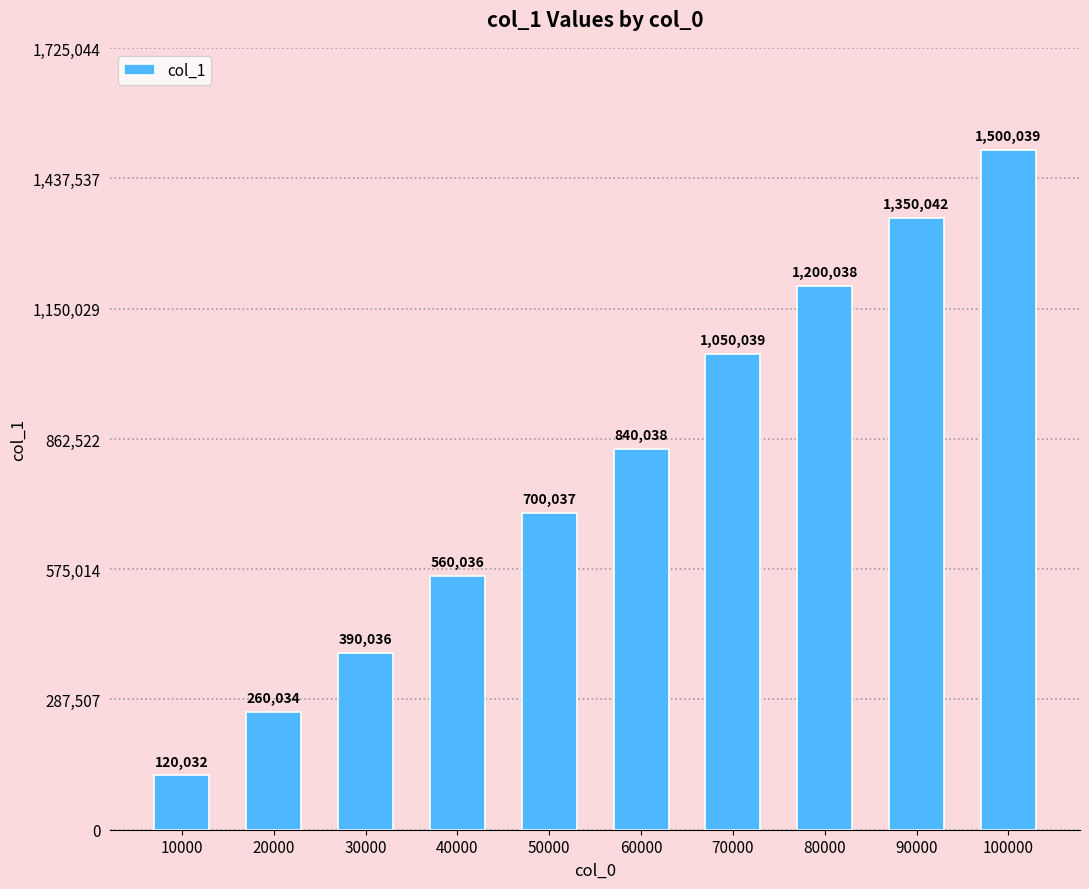

Which has a higher value, 50000 or 40000?

50000